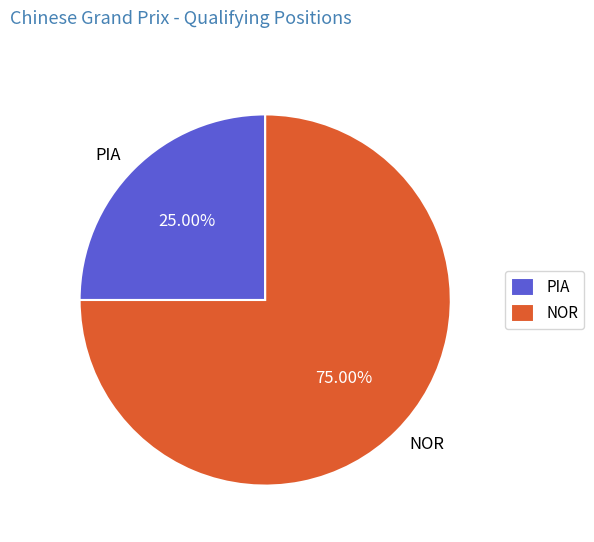

Count the number of slices in the pie.

2